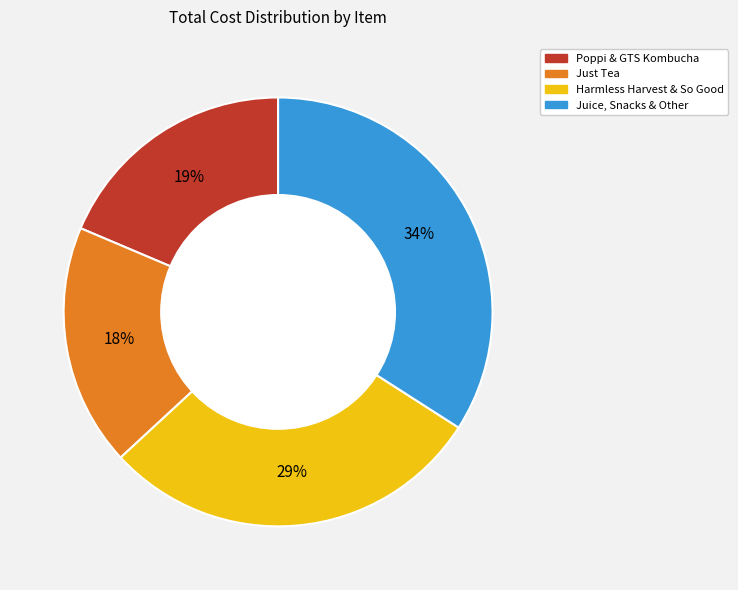

To the nearest percent, what is the difference between the largest and smallest slice percentages?

16%